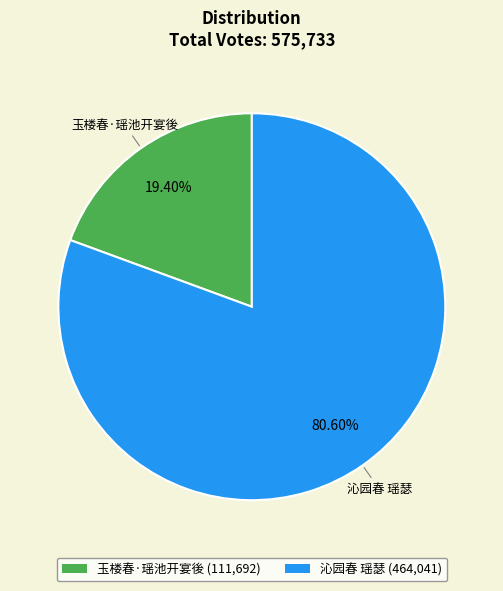

Which category has the smallest portion of the pie?

玉楼春·瑶池开宴後